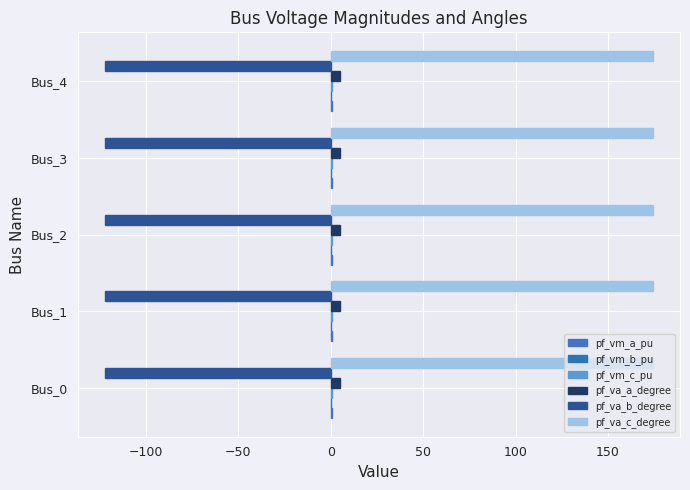

Which category has the lowest value in the pf_va_b_degree series?

Bus_0